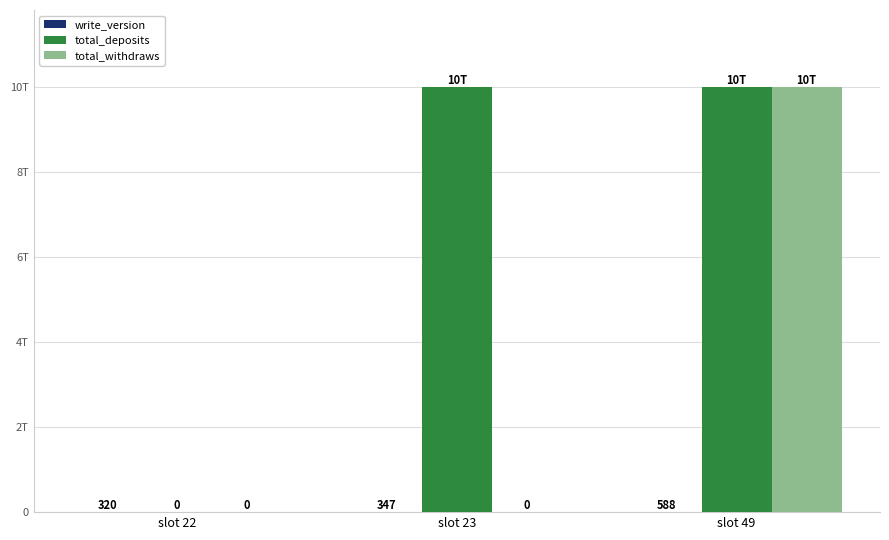

What is the sum of the total_deposits values at slot 23 and slot 49?

20000000000000